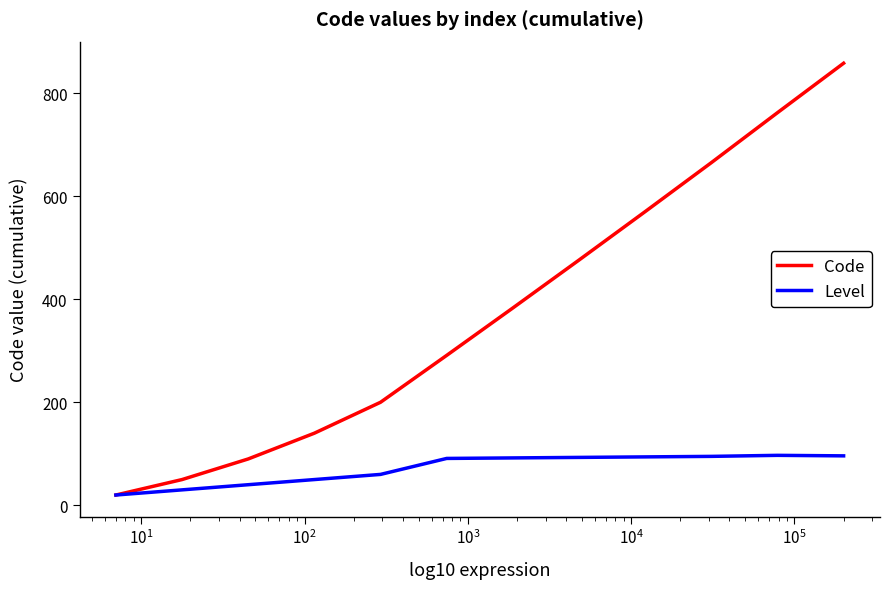

Rank the series by their average value, from lowest to highest.

Level, Code